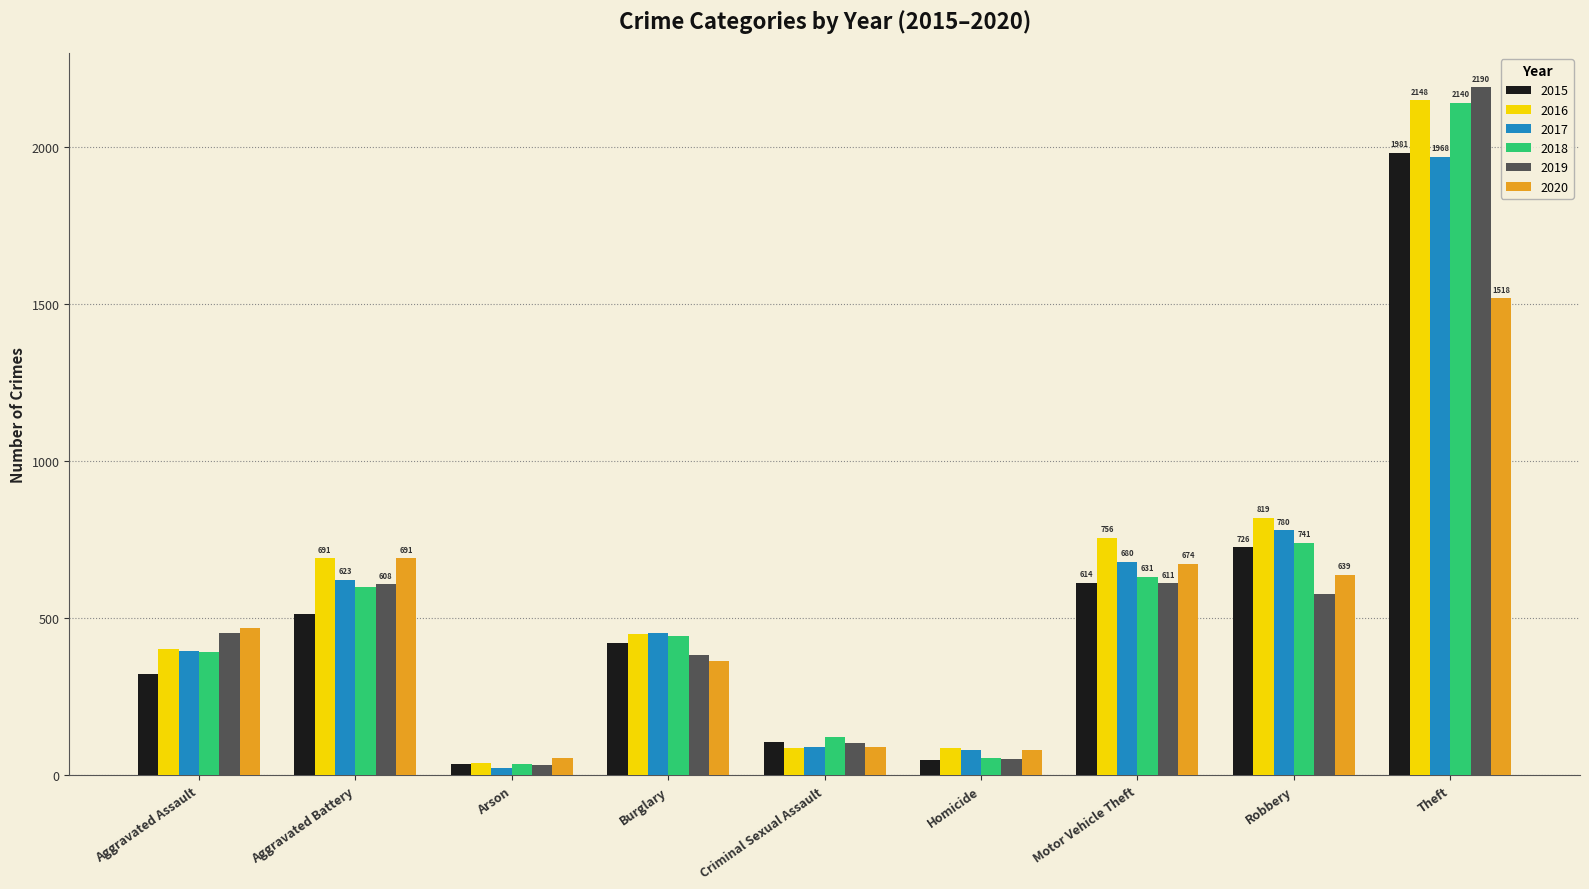

What is the average value of the 2018 series?

574